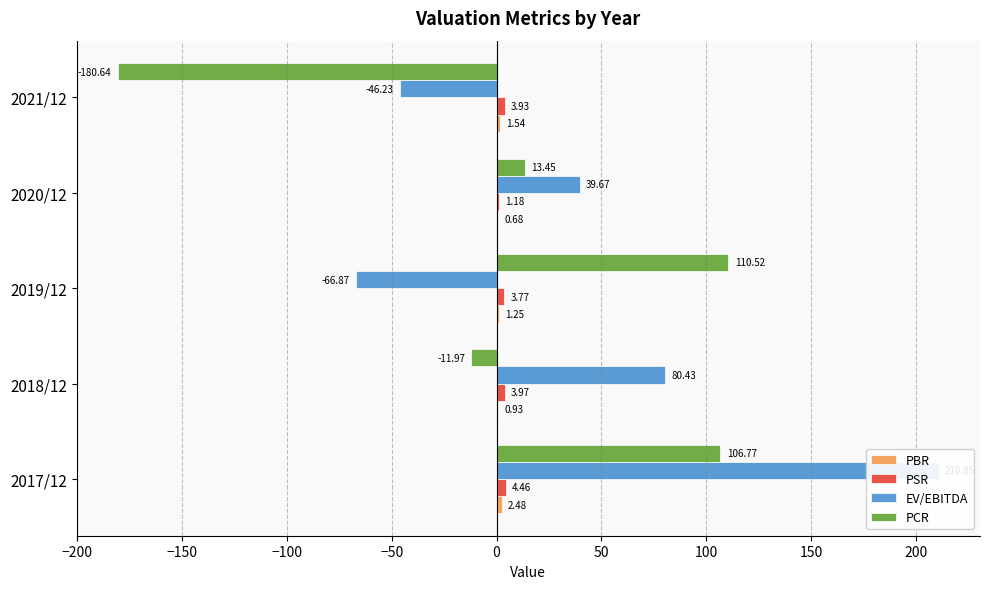

What is the difference between the EV/EBITDA values at −250 and −200?

130.4